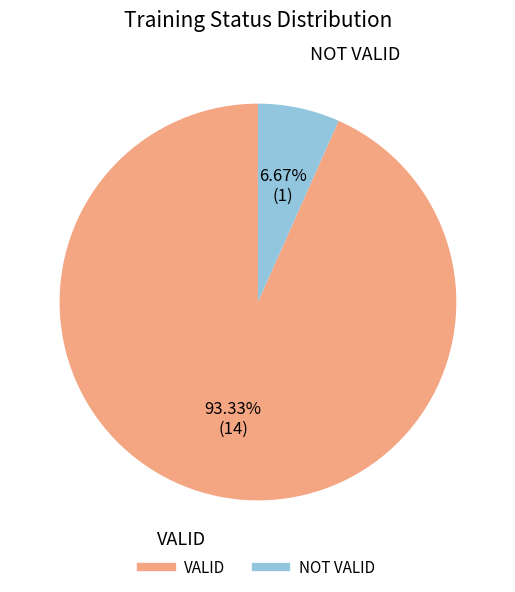

The NOT VALID slice represents 7% of the pie. True or false?

True